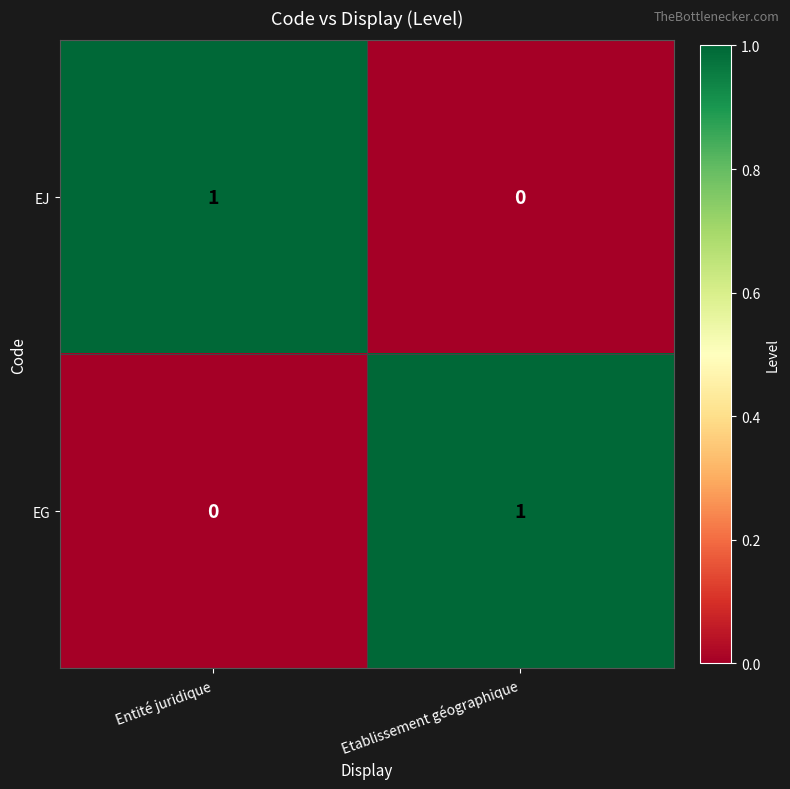

The value of EG at Etablissement géographique is 0. True or false?

False